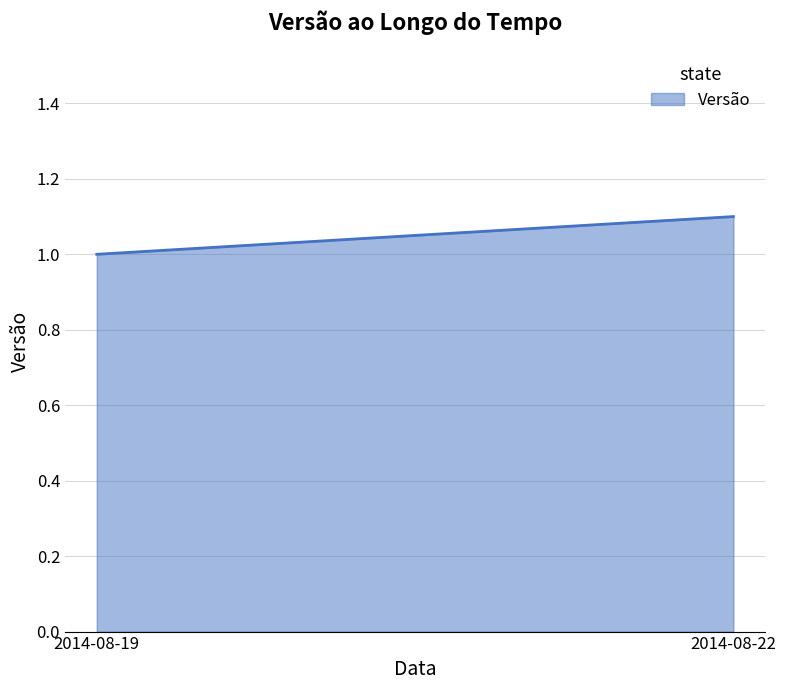

Is it true that the value at 2014-08-22 is 1.9?

False